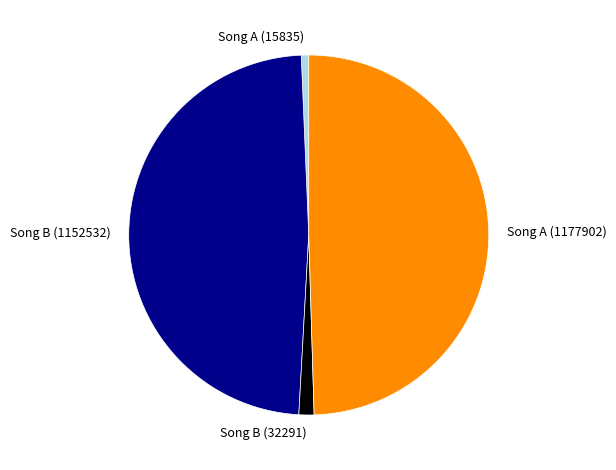

Does Song A (1177902) account for over 50% of the chart?

No